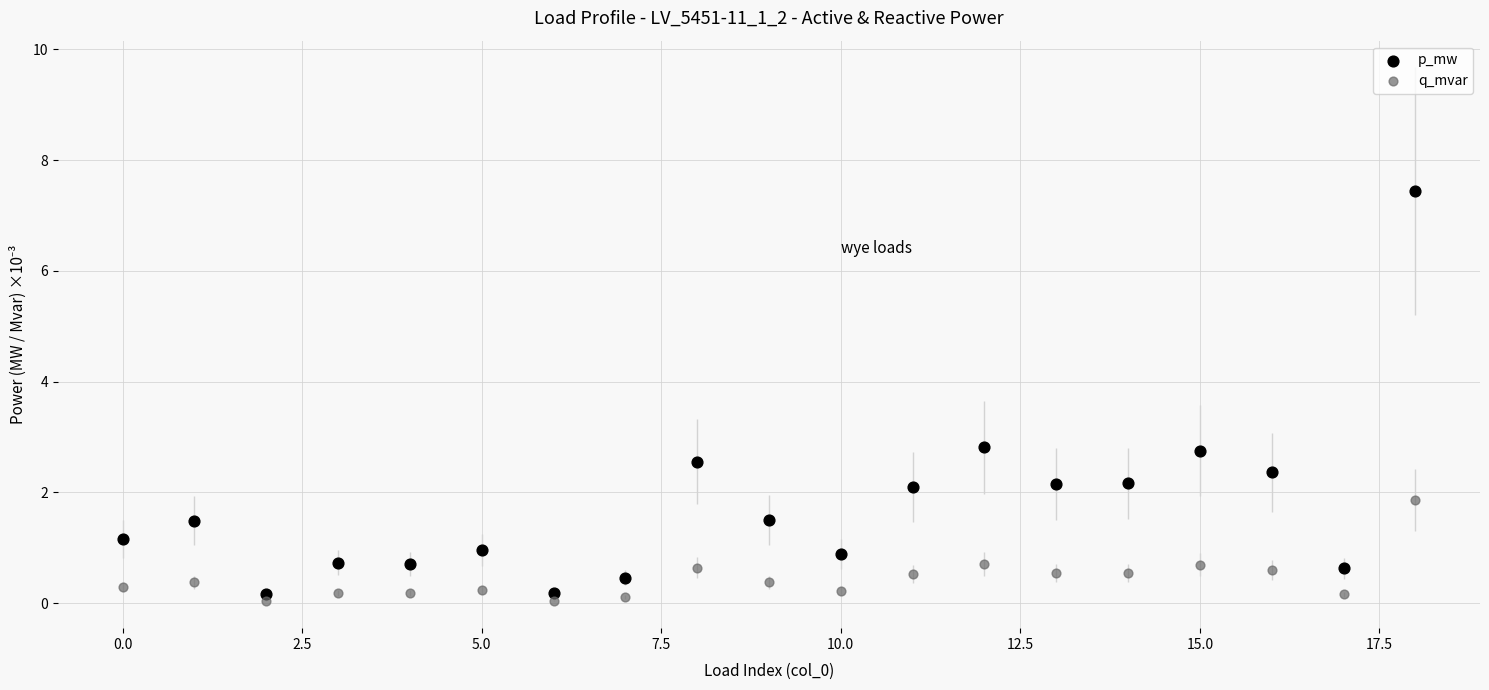

Which series reaches the maximum Y coordinate?

p_mw